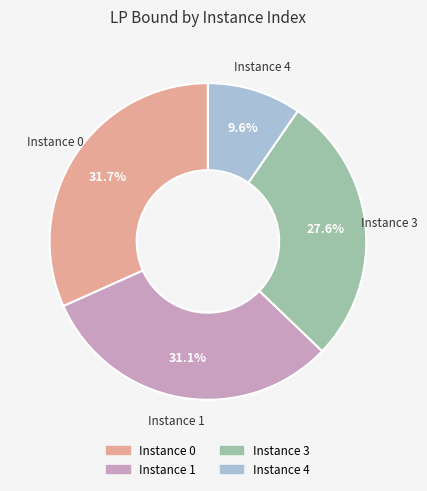

Is there any slice that represents more than half of the pie?

No